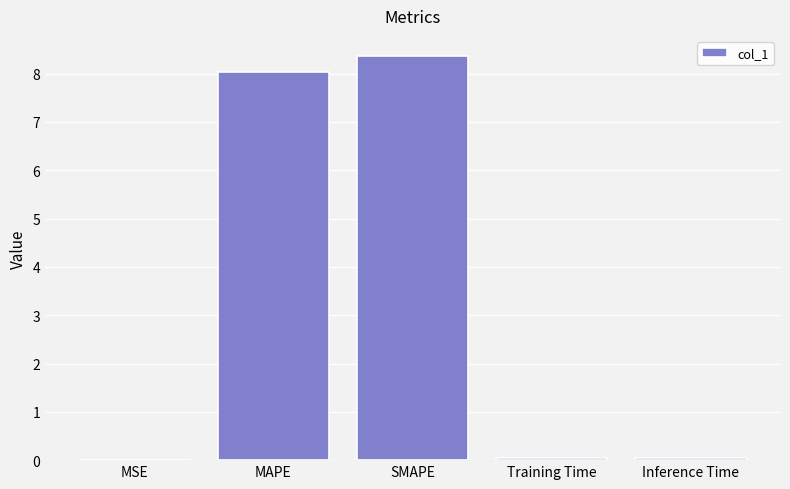

What is the change in value from MSE to MAPE?

+8.0